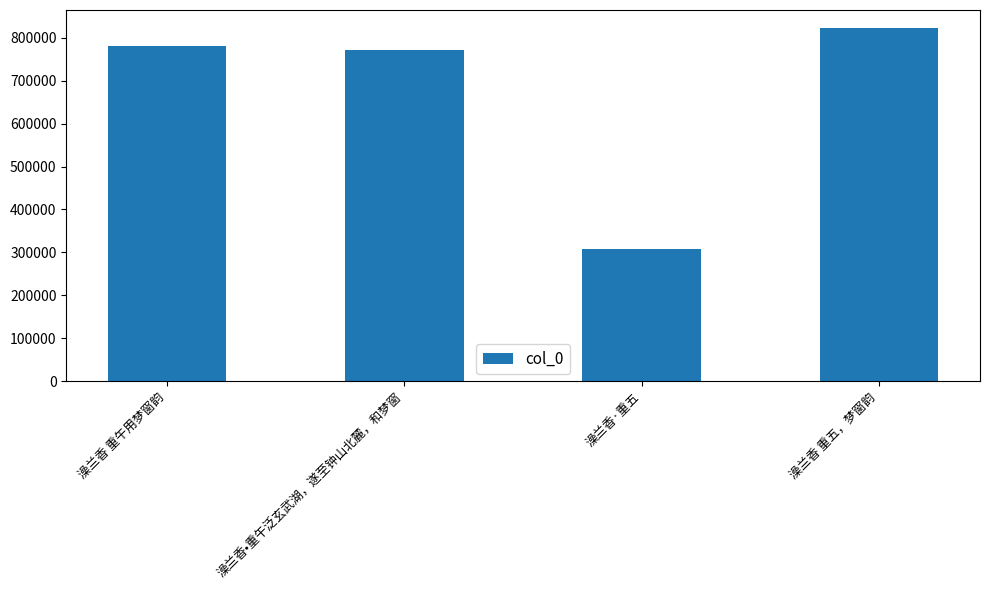

What is the difference between the second highest and minimum values?

472235